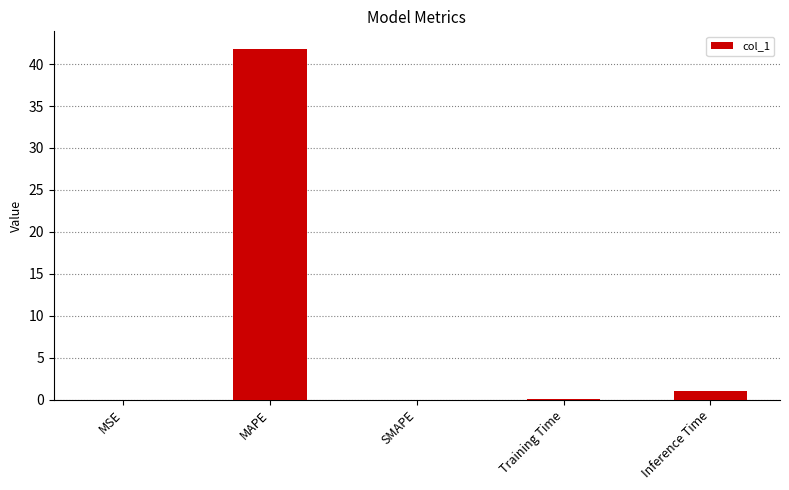

Is it true that the value at SMAPE is -28.2?

False